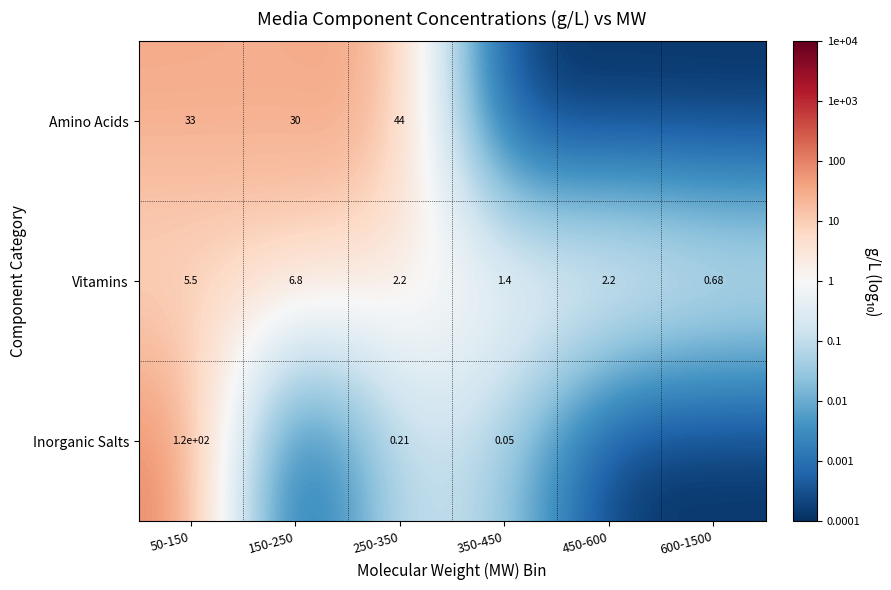

Is it true that Inorganic Salts equals -2.0 at 350-450?

False